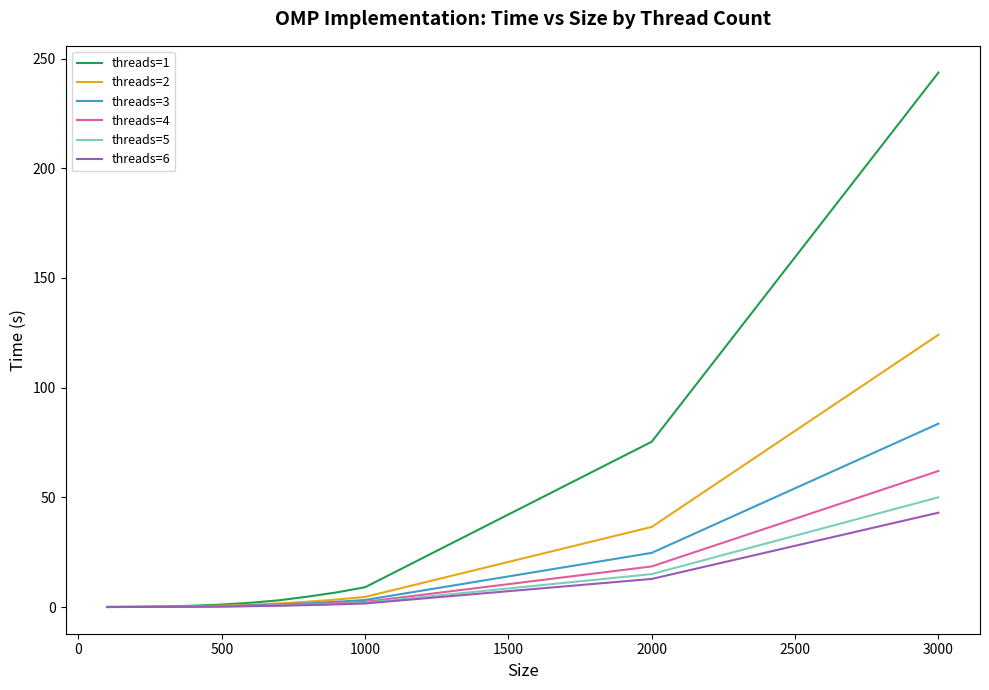

Which series has the largest range (max minus min)?

threads=1